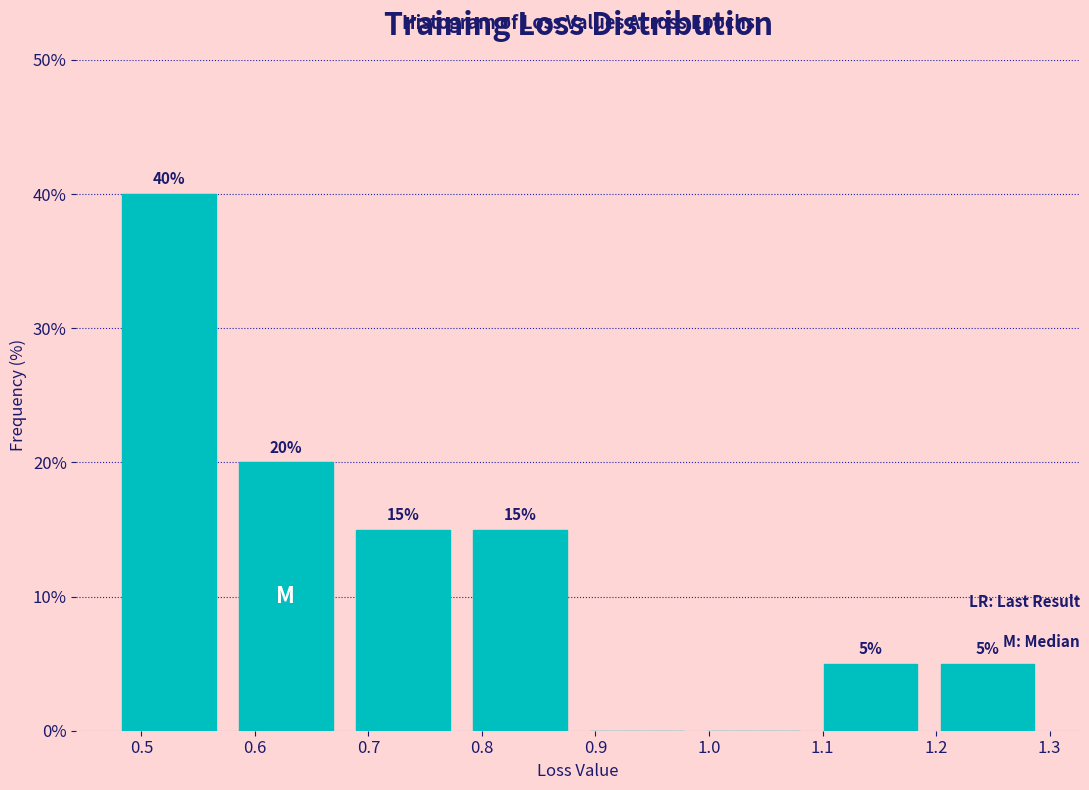

Which range on the x-axis has the tallest bar?

0.47 to 0.58